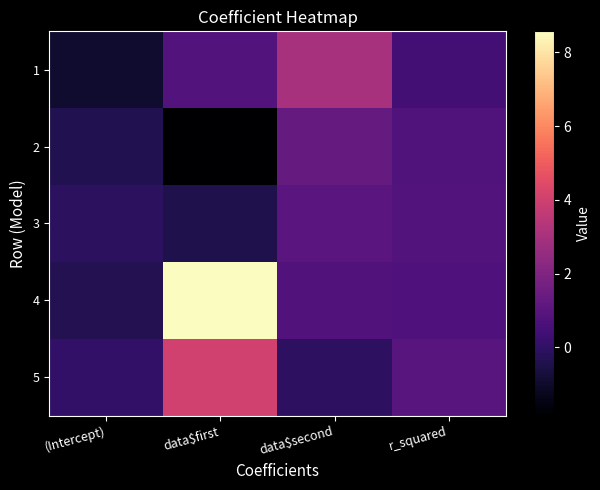

Reading left to right, list all the values displayed in this chart.

1: (Intercept)=-0.9	data$first=0.8	data$second=3.0	r_squared=0.5
2: (Intercept)=-0.4	data$first=-1.9	data$second=1.3	r_squared=0.8
3: (Intercept)=-0.1	data$first=-0.5	data$second=1.0	r_squared=0.8
4: (Intercept)=-0.3	data$first=8.6	data$second=0.8	r_squared=0.7
5: (Intercept)=0.0	data$first=4.0	data$second=-0.1	r_squared=1.0